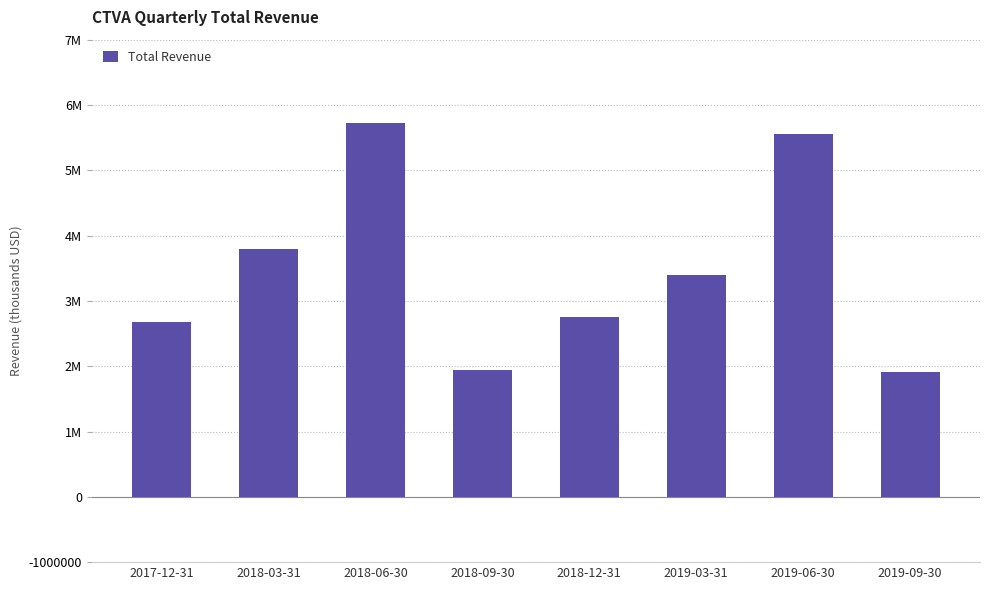

Reading left to right, what are all the values shown in this chart?

2017-12-31=2678000	2018-03-31=3794000	2018-06-30=5731000	2018-09-30=1947000	2018-12-31=2754000	2019-03-31=3396000	2019-06-30=5556000	2019-09-30=1911000